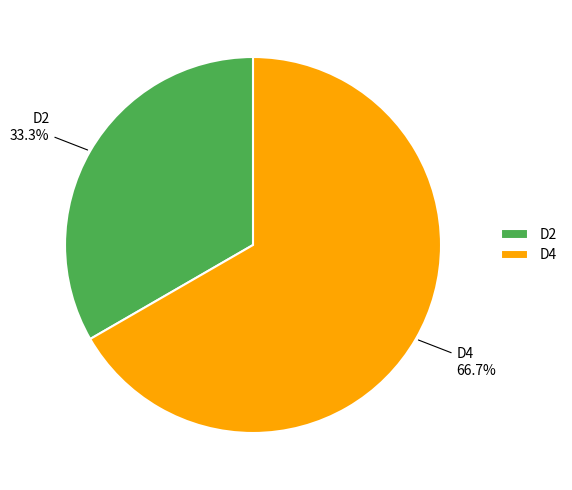

What percentage is the D2 slice, to the nearest percent?

33%